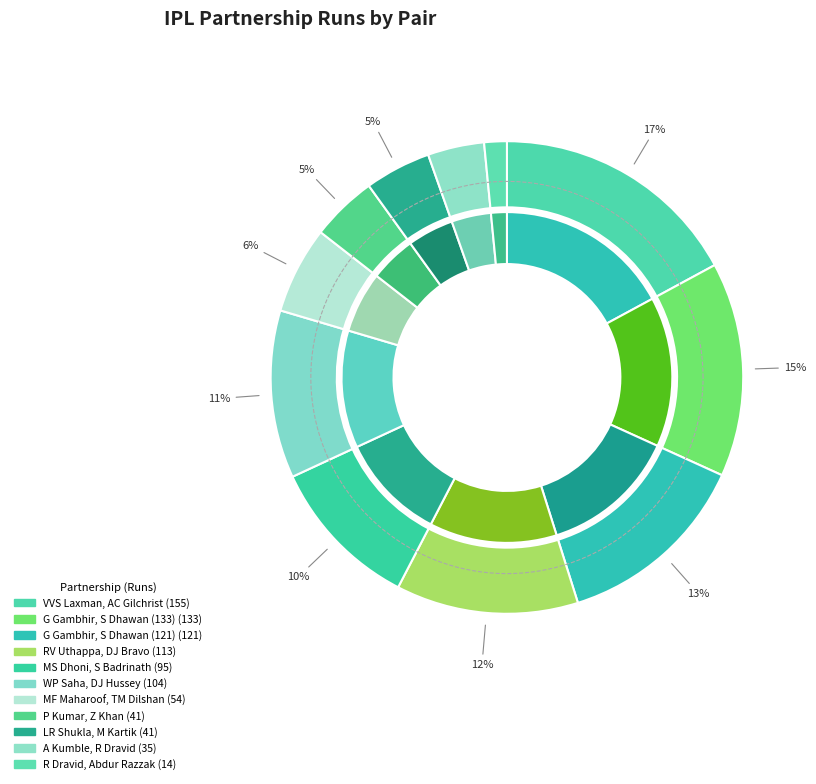

Which slice is the smallest?

R Dravid, Abdur Razzak